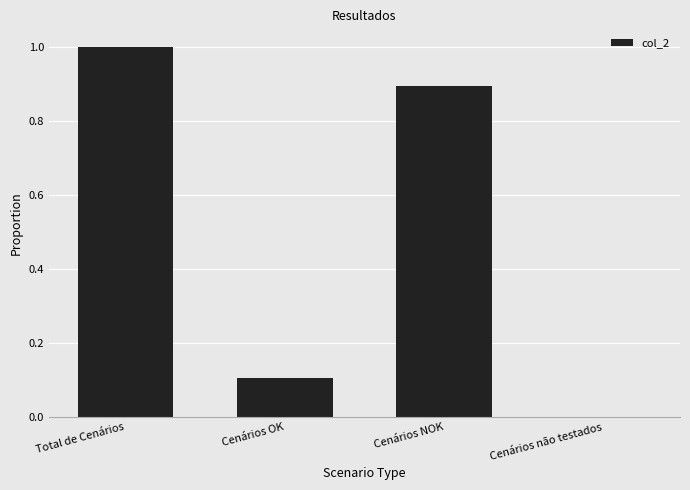

How many data points are above 0?

3